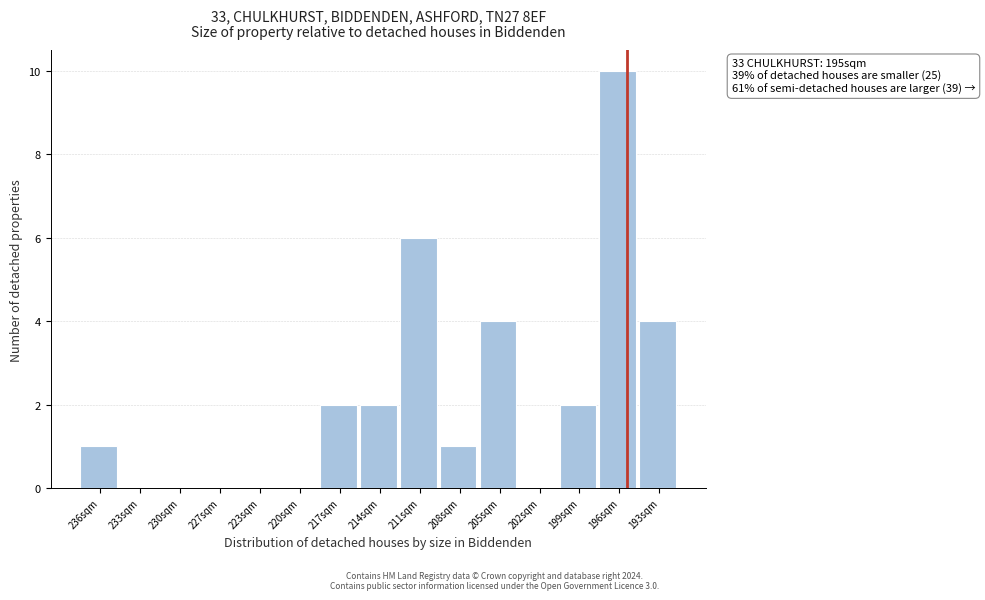

Reading left to right, extract all data points from this chart.

236sqm=1	233sqm=0	230sqm=0	227sqm=0	223sqm=0	220sqm=0	217sqm=2	214sqm=2	211sqm=6	208sqm=1	205sqm=4	202sqm=0	199sqm=2	196sqm=10	193sqm=4